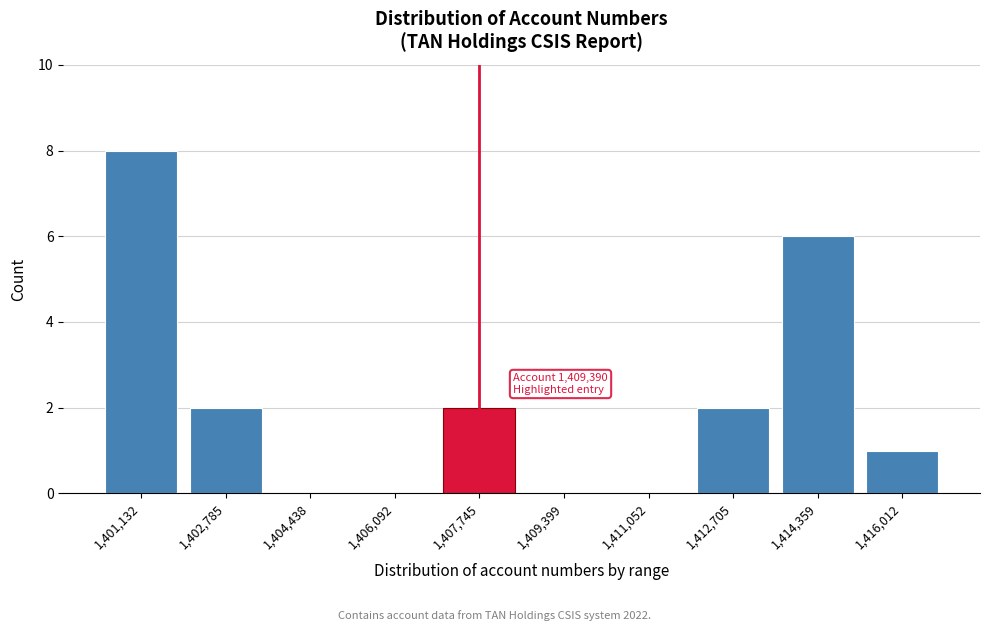

Reading right to left, extract all data points from this chart.

1,416,012=1	1,414,359=6	1,412,705=2	1,411,052=0	1,409,399=0	1,407,745=2	1,406,092=0	1,404,438=0	1,402,785=2	1,401,132=8